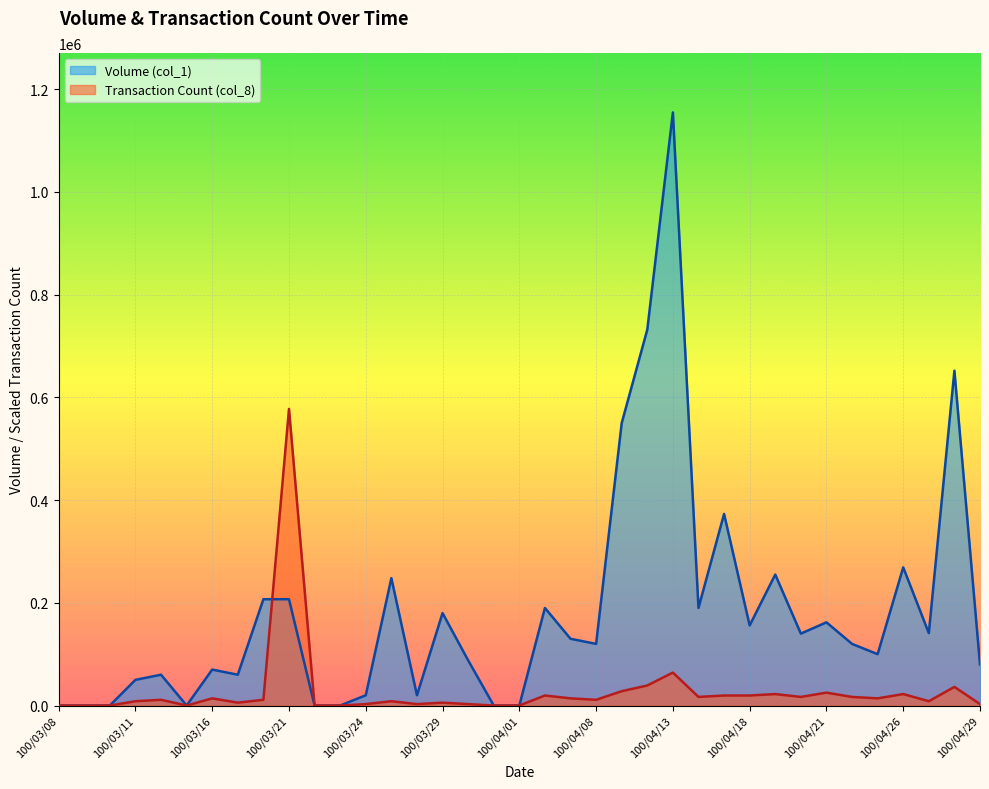

Reading left to right, list all the values displayed in this chart.

Volume (col_1): 100/03/08=0.0	100/03/09=0.0	100/03/10=0.0	100/03/11=50000.0	100/03/14=60000.0	100/03/15=0.0	100/03/16=70000.0	100/03/17=60000.0	100/03/18=207000.0	100/03/21=207000.0	100/03/22=0.0	100/03/23=0.0	100/03/24=20000.0	100/03/25=248000.0	100/03/28=20000.0	100/03/29=180000.0	100/03/30=88000.0	100/03/31=0.0	100/04/01=0.0	100/04/06=190000.0	100/04/07=130000.0	100/04/08=120000.0	100/04/11=550000.0	100/04/12=732000.0	100/04/13=1155000.0	100/04/14=190000.0	100/04/15=373000.0	100/04/18=156000.0	100/04/19=255000.0	100/04/20=140000.0	100/04/21=162000.0	100/04/22=120000.0	100/04/25=100000.0	100/04/26=269000.0	100/04/27=141000.0	100/04/28=652000.0	100/04/29=80000.0
Transaction Count (col_8): 100/03/08=0.0	100/03/09=0.0	100/03/10=0.0	100/03/11=8369.6	100/03/14=11159.4	100/03/15=0.0	100/03/16=13949.3	100/03/17=5579.7	100/03/18=11159.4	100/03/21=577500.0	100/03/22=0.0	100/03/23=0.0	100/03/24=2789.9	100/03/25=8369.6	100/03/28=2789.9	100/03/29=5579.7	100/03/30=2789.9	100/03/31=0.0	100/04/01=0.0	100/04/06=19529.0	100/04/07=13949.3	100/04/08=11159.4	100/04/11=27898.6	100/04/12=39058.0	100/04/13=64166.7	100/04/14=16739.1	100/04/15=19529.0	100/04/18=19529.0	100/04/19=22318.8	100/04/20=16739.1	100/04/21=25108.7	100/04/22=16739.1	100/04/25=13949.3	100/04/26=22318.8	100/04/27=8369.6	100/04/28=36268.1	100/04/29=2789.9